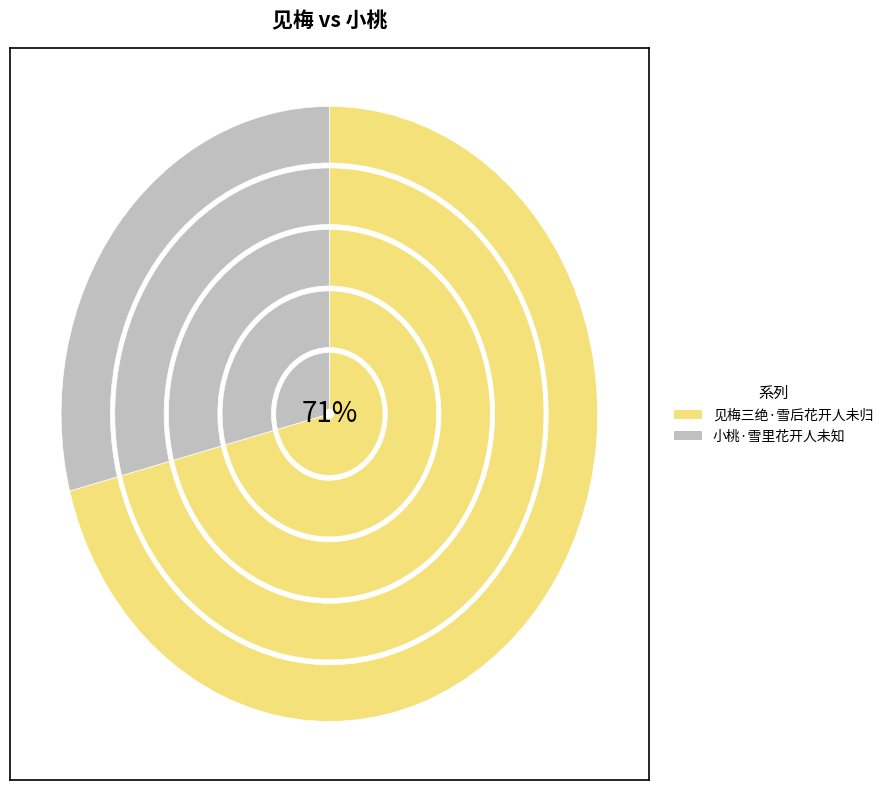

Is the sum of 小桃·雪里花开人未知 and 见梅三绝·雪后花开人未归 greater than half?

Yes